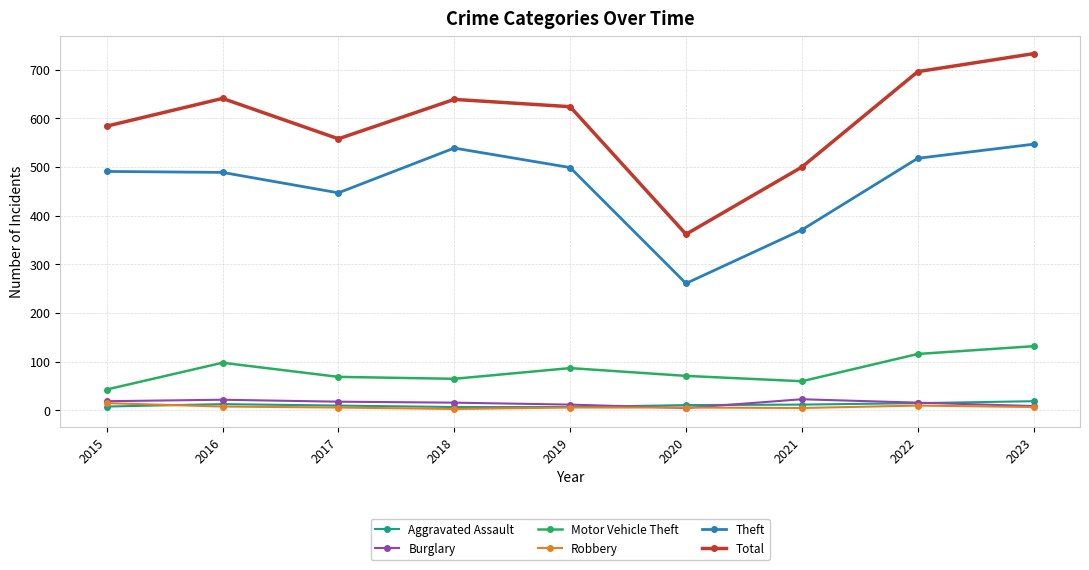

Which series has the largest range (max minus min)?

Total